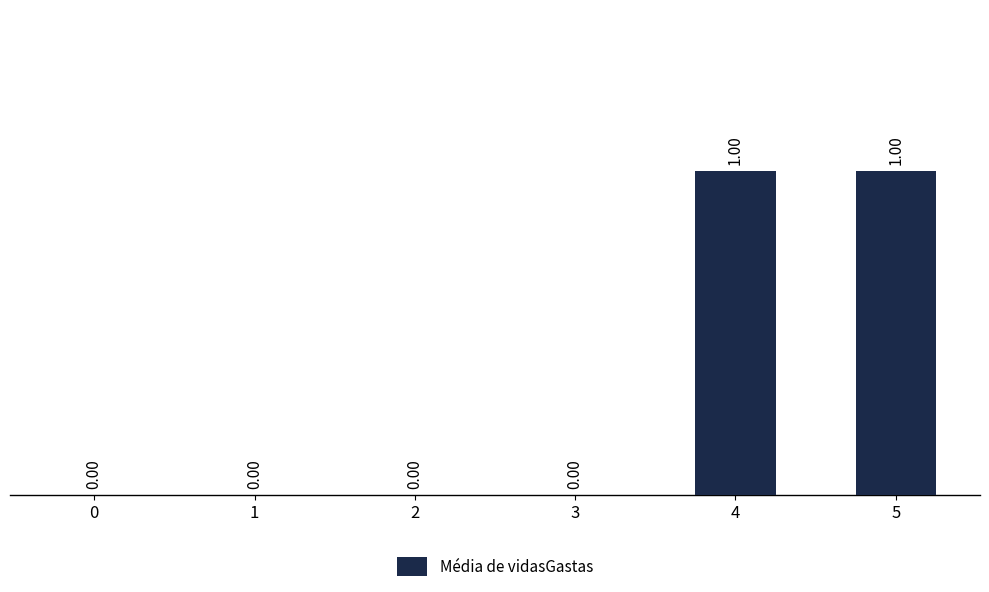

Reading left to right, what are all the values shown in this chart?

0	0	0	0	1	1